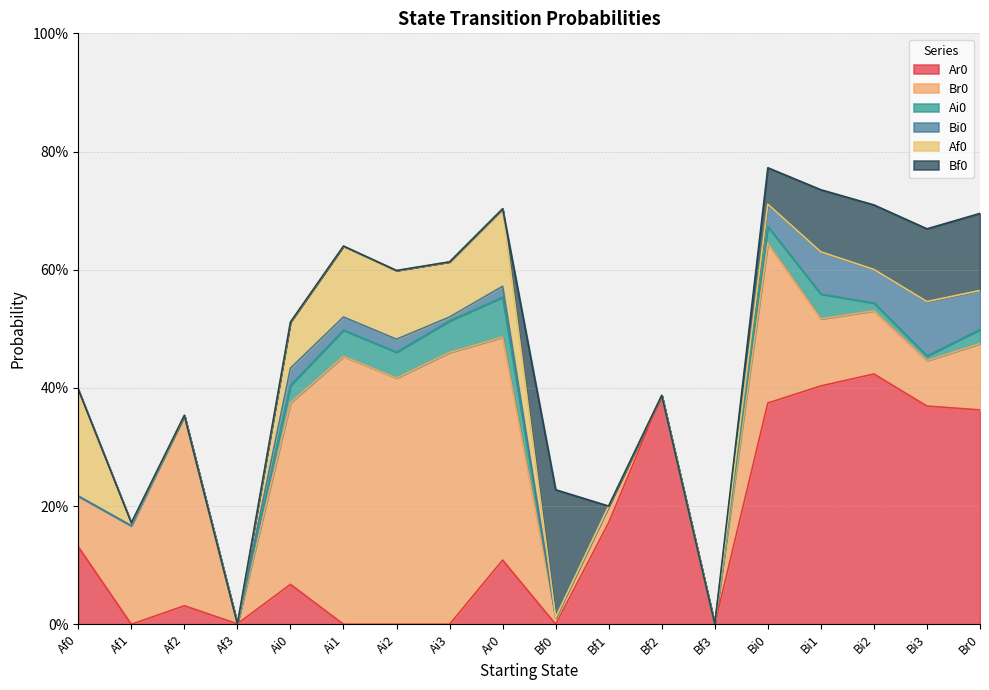

Reading left to right, transcribe all the data shown in this chart.

Ar0: Af0=0.1	Af1=0.0	Af2=0.0	Af3=0.0	Ai0=0.1	Ai1=0.0	Ai2=0.0	Ai3=0.0	Ar0=0.1	Bf0=0.0	Bf1=0.2	Bf2=0.4	Bf3=0.0	Bi0=0.4	Bi1=0.4	Bi2=0.4	Bi3=0.4	Br0=0.4
Br0: Af0=0.1	Af1=0.2	Af2=0.3	Af3=0.0	Ai0=0.3	Ai1=0.5	Ai2=0.4	Ai3=0.5	Ar0=0.4	Bf0=0.0	Bf1=0.0	Bf2=0.0	Bf3=0.0	Bi0=0.3	Bi1=0.1	Bi2=0.1	Bi3=0.1	Br0=0.1
Ai0: Af0=0.0	Af1=0.0	Af2=0.0	Af3=0.0	Ai0=0.0	Ai1=0.0	Ai2=0.0	Ai3=0.1	Ar0=0.1	Bf0=0.0	Bf1=0.0	Bf2=0.0	Bf3=0.0	Bi0=0.0	Bi1=0.0	Bi2=0.0	Bi3=0.0	Br0=0.0
Bi0: Af0=0.0	Af1=0.0	Af2=0.0	Af3=0.0	Ai0=0.0	Ai1=0.0	Ai2=0.0	Ai3=0.0	Ar0=0.0	Bf0=0.0	Bf1=0.0	Bf2=0.0	Bf3=0.0	Bi0=0.0	Bi1=0.1	Bi2=0.1	Bi3=0.1	Br0=0.1
Af0: Af0=0.2	Af1=0.0	Af2=0.0	Af3=0.0	Ai0=0.1	Ai1=0.1	Ai2=0.1	Ai3=0.1	Ar0=0.1	Bf0=0.0	Bf1=0.0	Bf2=0.0	Bf3=0.0	Bi0=0.0	Bi1=0.0	Bi2=0.0	Bi3=0.0	Br0=0.0
Bf0: Af0=0.0	Af1=0.0	Af2=0.0	Af3=0.0	Ai0=0.0	Ai1=0.0	Ai2=0.0	Ai3=0.0	Ar0=0.0	Bf0=0.2	Bf1=0.0	Bf2=0.0	Bf3=0.0	Bi0=0.1	Bi1=0.1	Bi2=0.1	Bi3=0.1	Br0=0.1